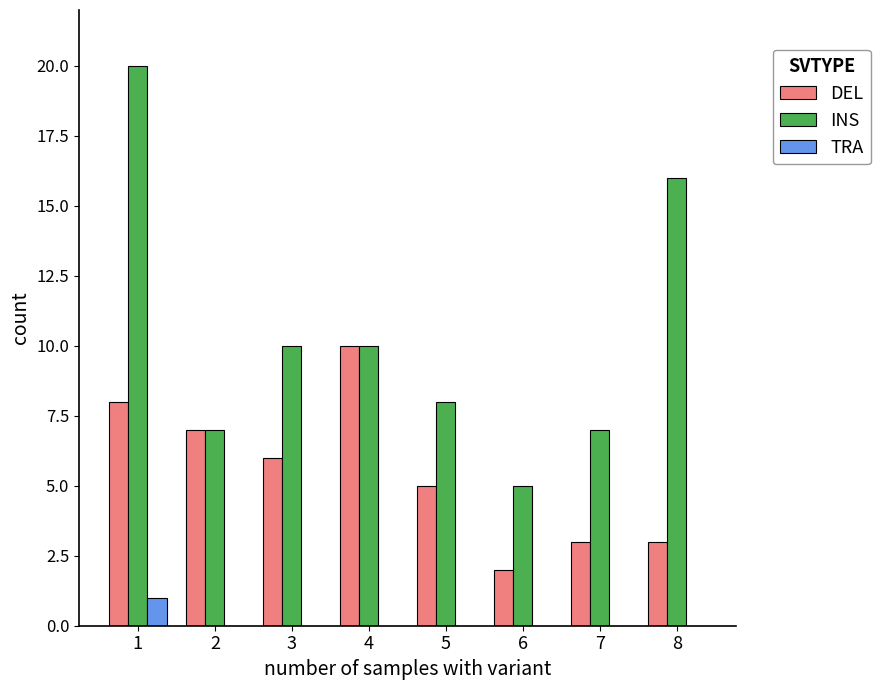

At which category is the sum across all series the highest?

1